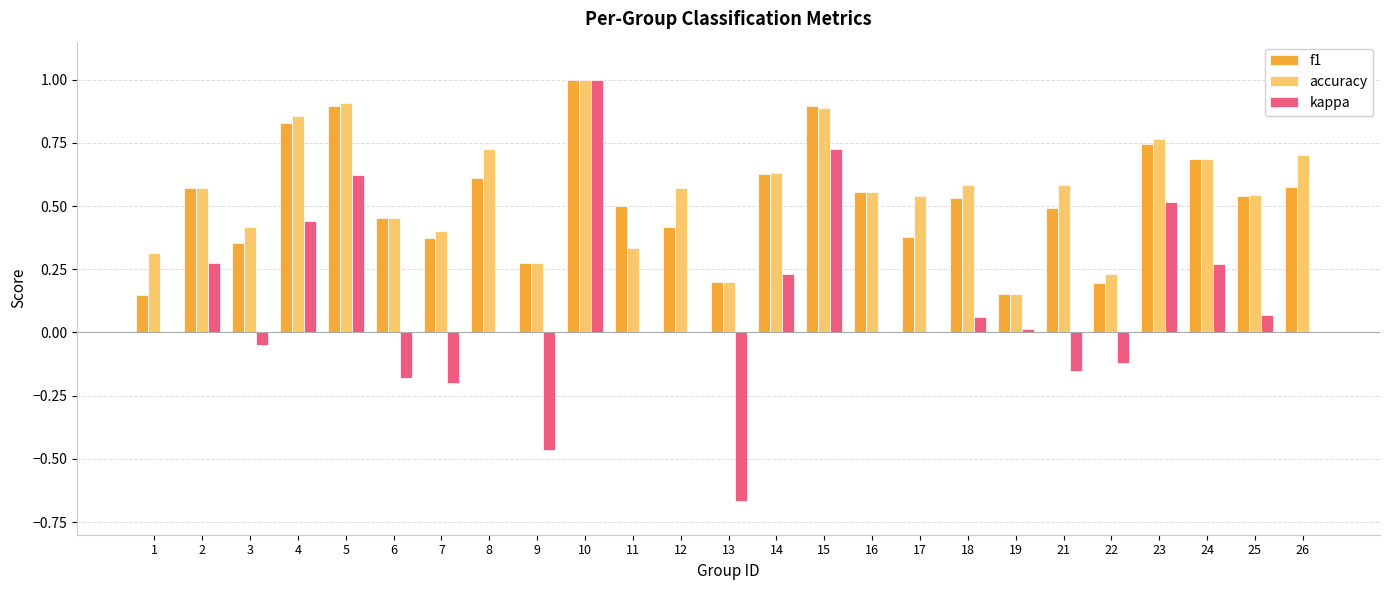

Which series has the largest range (max minus min)?

kappa